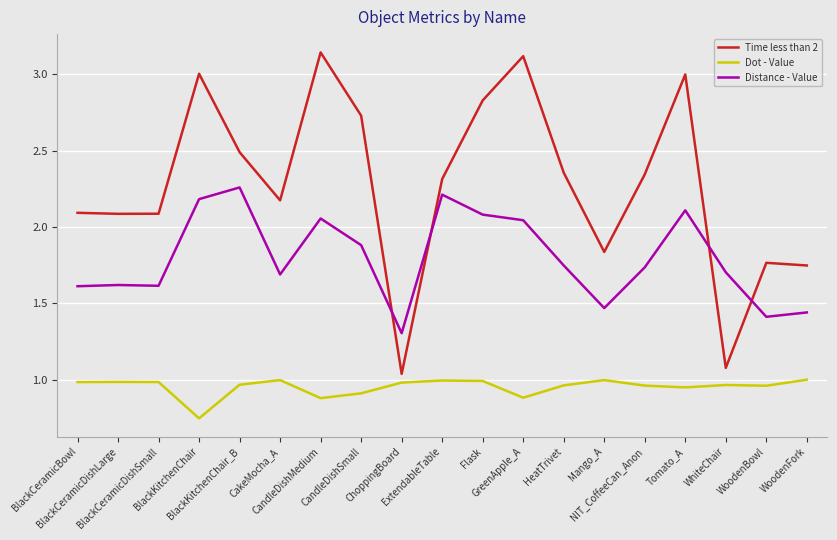

Which series has the widest spread of values?

Time less than 2